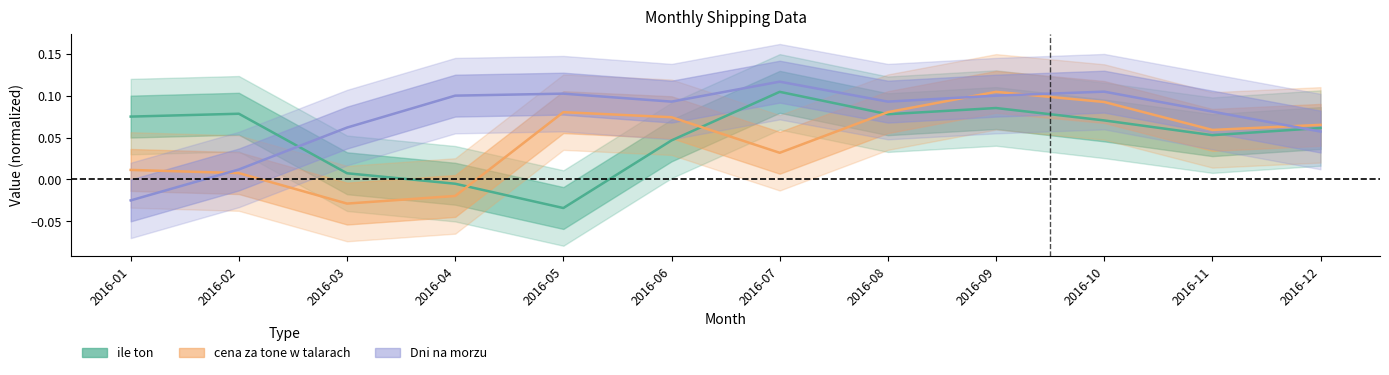

Reading left to right, transcribe all the data shown in this chart.

ile ton: 2016-01=0.1	2016-02=0.1	2016-03=0.0	2016-04=-0.0	2016-05=-0.0	2016-06=0.0	2016-07=0.1	2016-08=0.1	2016-09=0.1	2016-10=0.1	2016-11=0.1	2016-12=0.1
cena za tone w talarach: 2016-01=0.0	2016-02=0.0	2016-03=-0.0	2016-04=-0.0	2016-05=0.1	2016-06=0.1	2016-07=0.0	2016-08=0.1	2016-09=0.1	2016-10=0.1	2016-11=0.1	2016-12=0.1
Dni na morzu: 2016-01=-0.0	2016-02=0.0	2016-03=0.1	2016-04=0.1	2016-05=0.1	2016-06=0.1	2016-07=0.1	2016-08=0.1	2016-09=0.1	2016-10=0.1	2016-11=0.1	2016-12=0.1